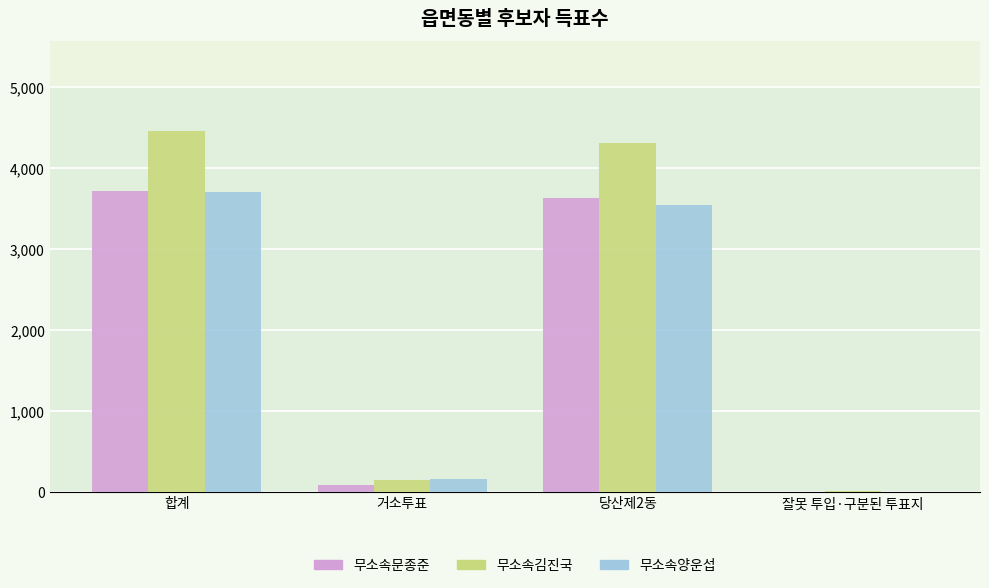

Reading left to right, list all the values displayed in this chart.

무소속문종준: 3711	85	3624	2
무소속김진국: 4452	142	4305	5
무소속양운섭: 3700	160	3539	1